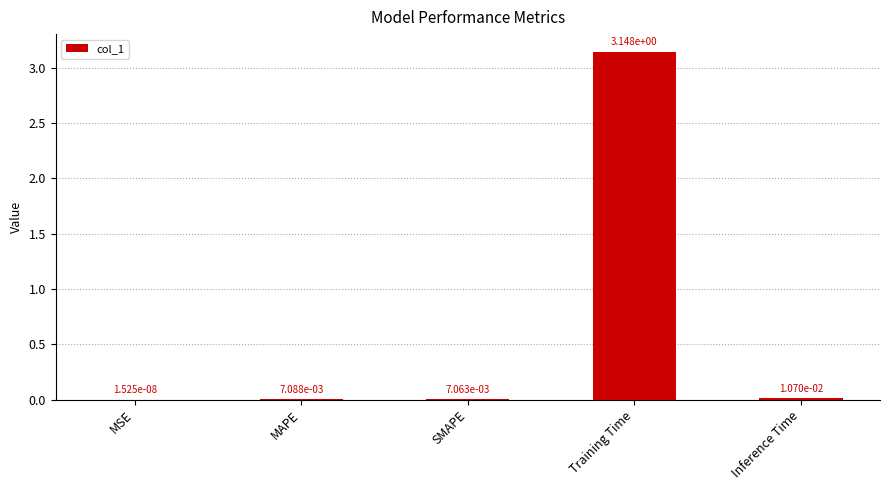

At which label is the value closest to 1?

Inference Time